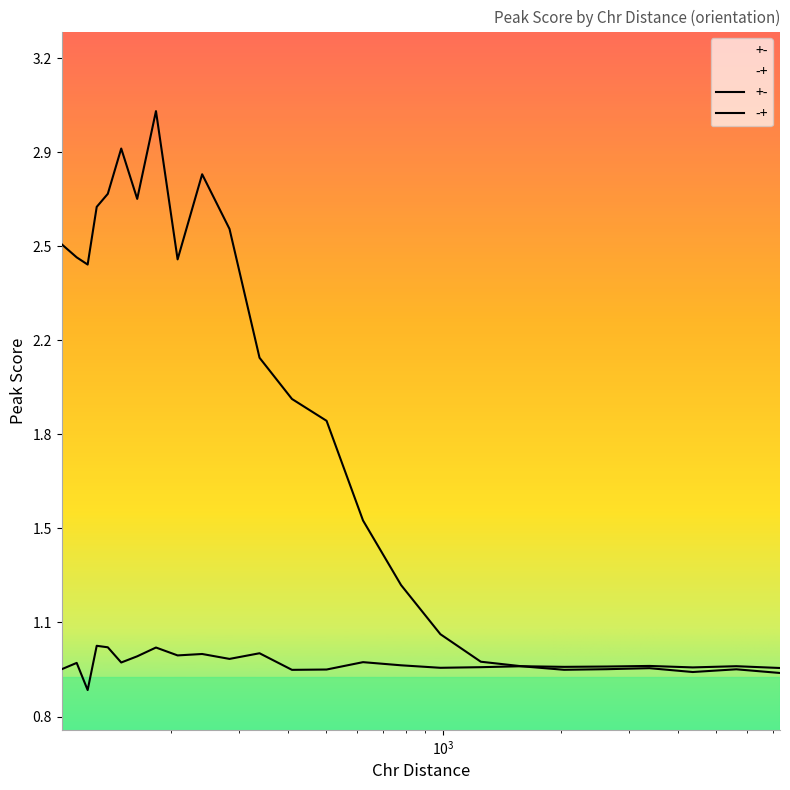

The +- series shows 1.6 at 475. True or false?

False